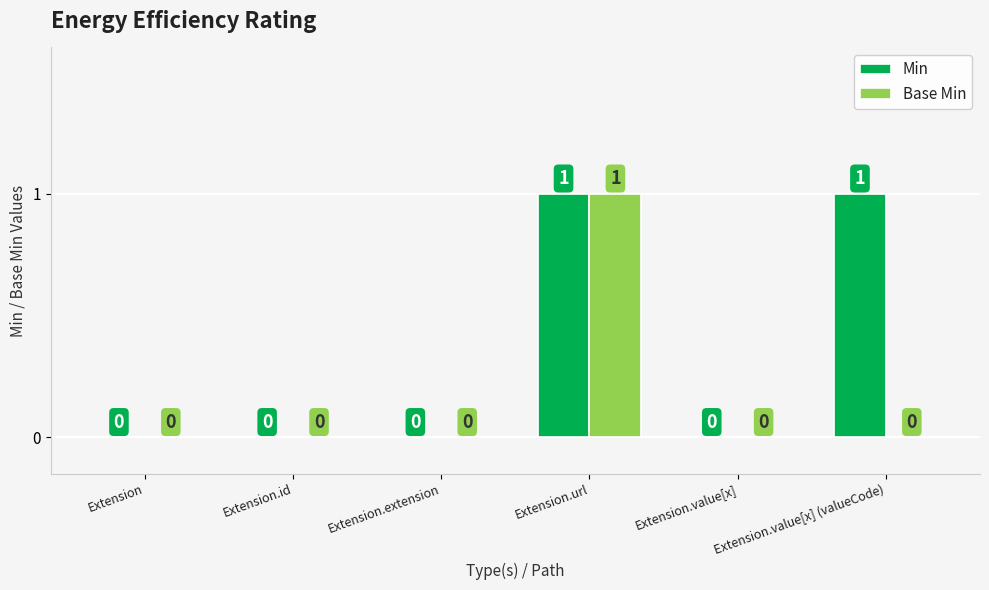

How many Base Min values are between 0 and 1?

6